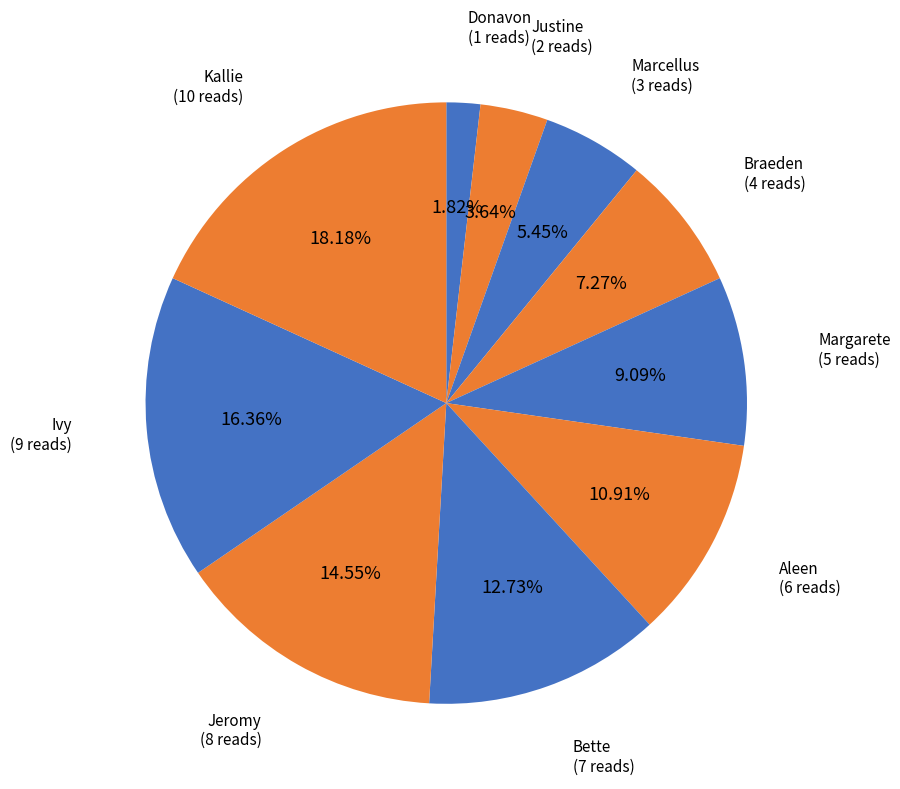

What is the smallest slice in the pie chart?

Donavon